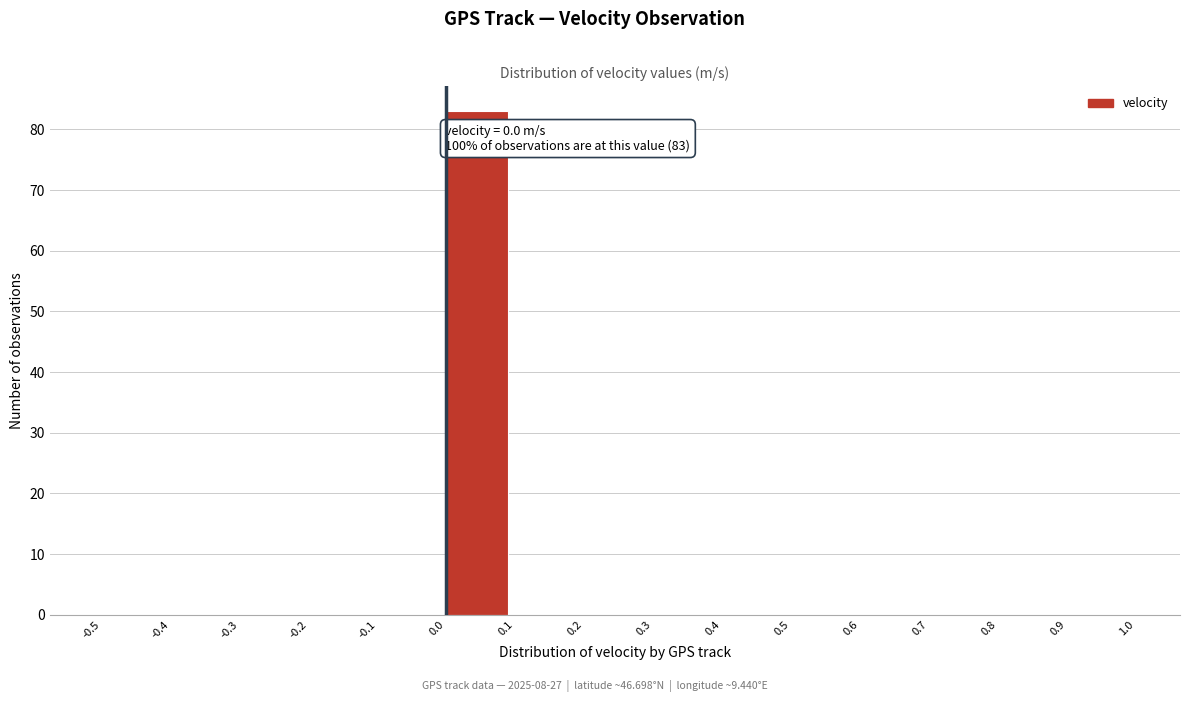

Which range on the x-axis has the tallest bar?

0.0 to 0.1